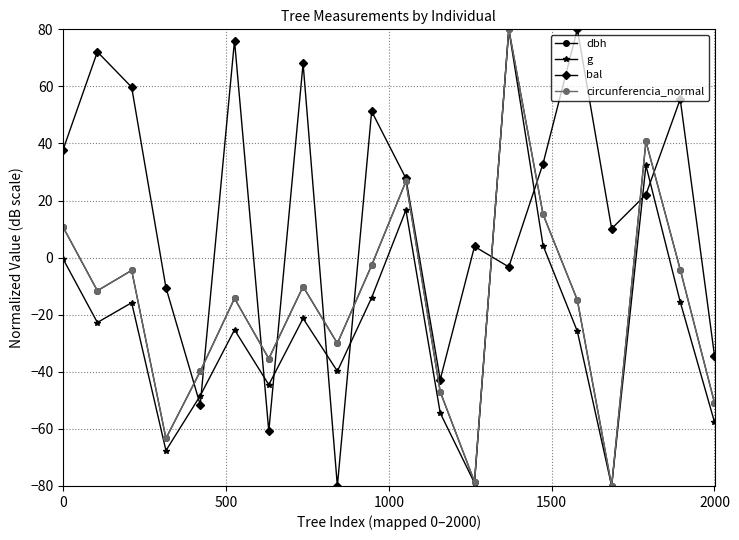

After their last crossing, which series has the higher values: g or bal?

bal